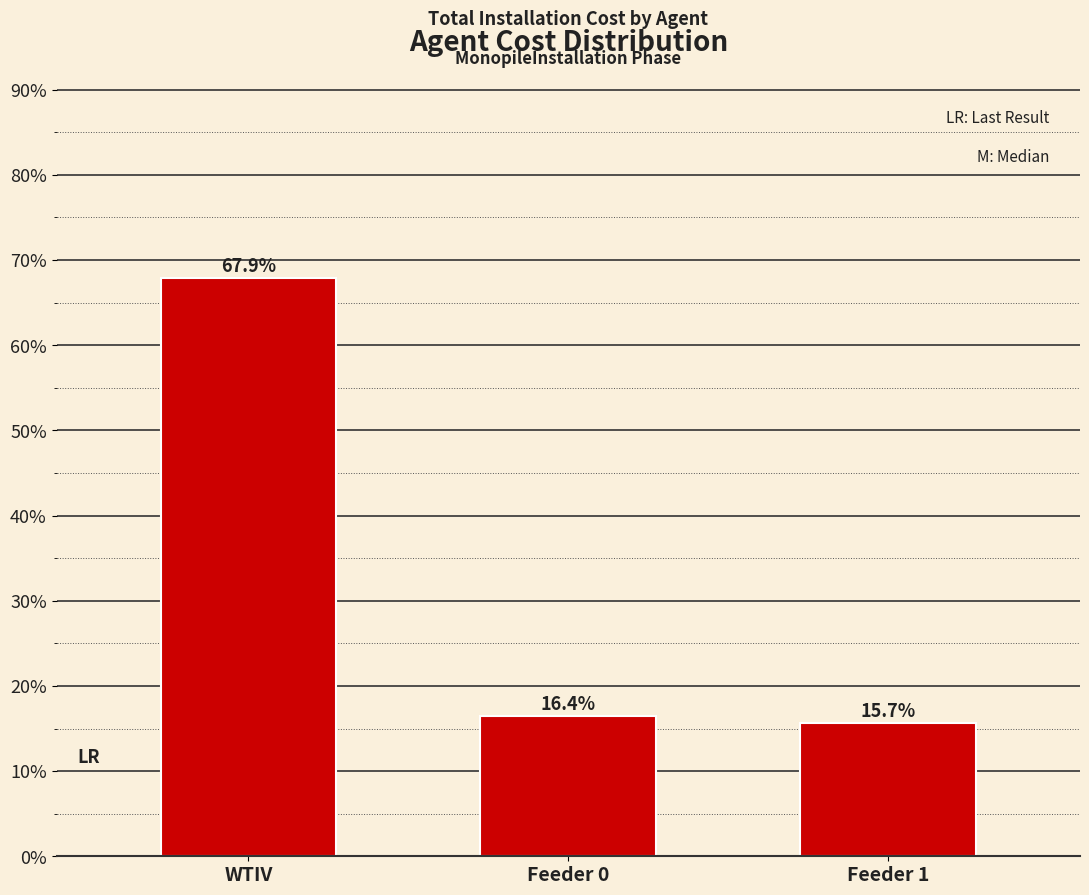

Does the chart contain any negative values?

No